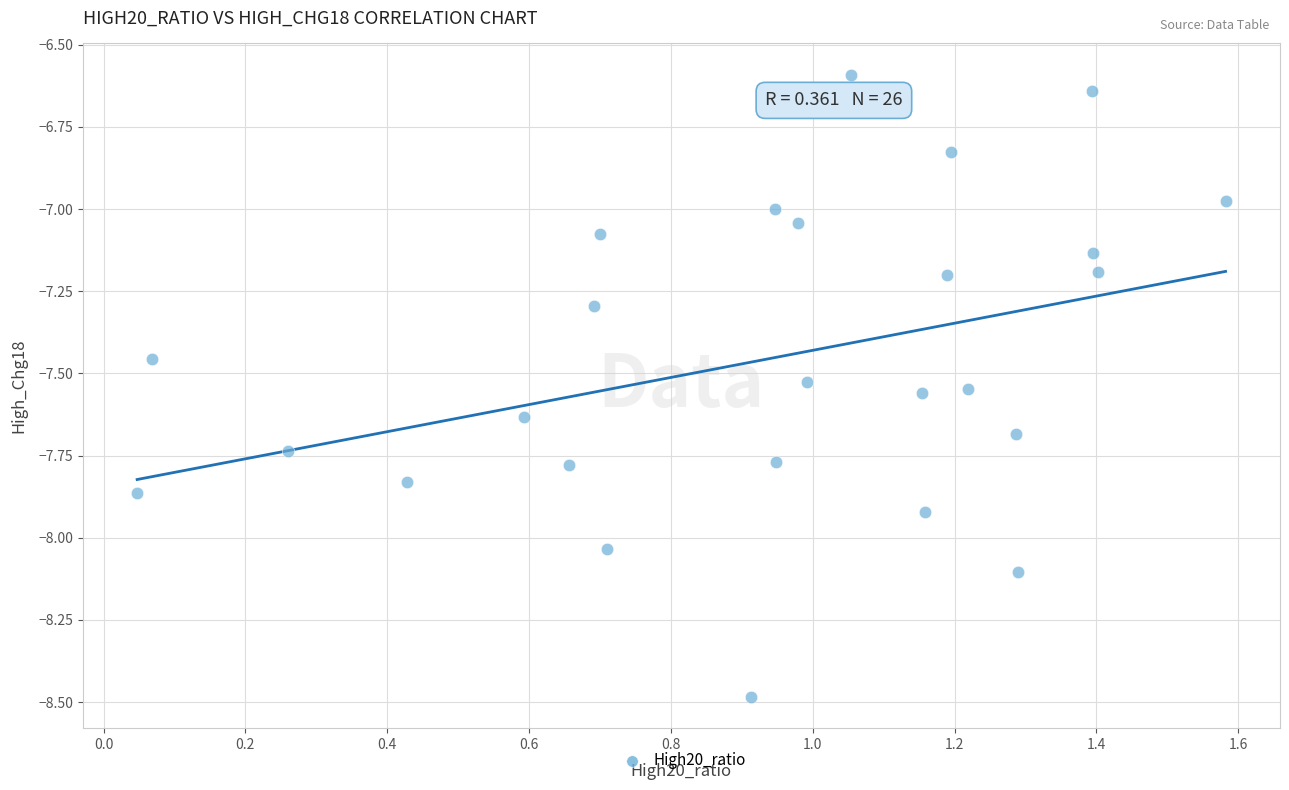

What is the range of X values (max minus min)?

1.5